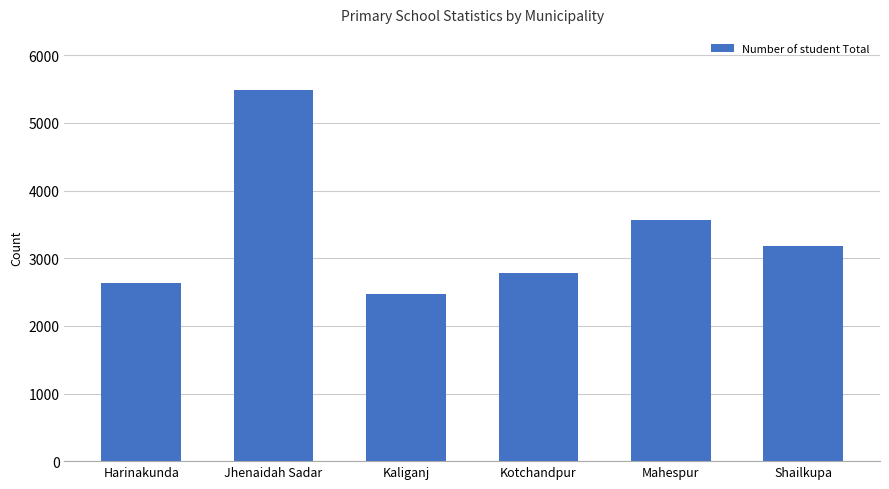

What is the sum of all values?

20136